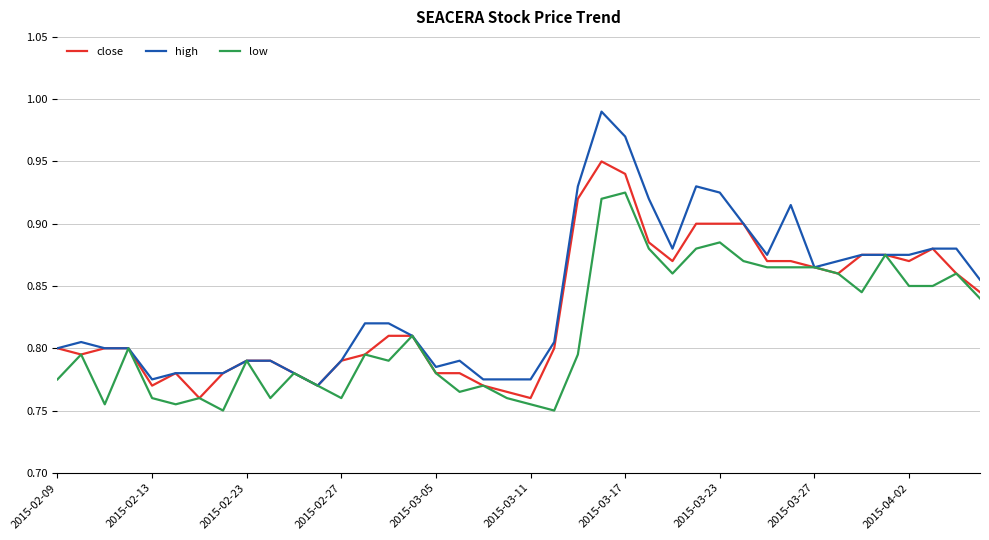

List the series in order of their peak value, highest first.

high, close, low